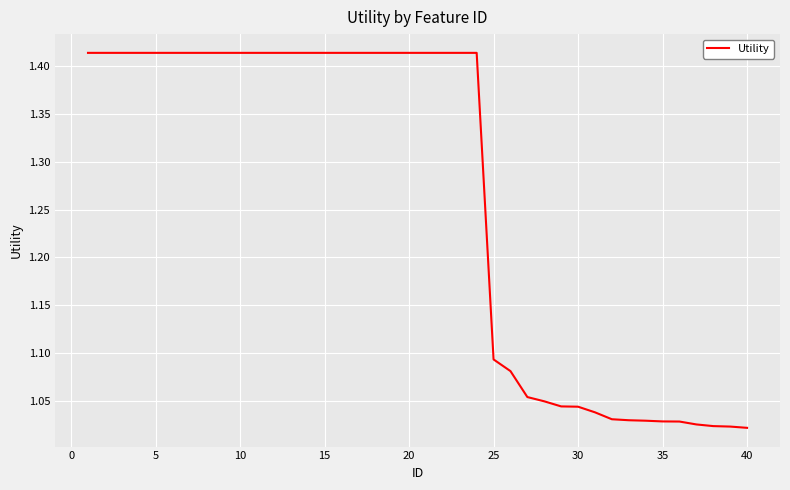

What is the difference between the maximum and minimum values?

0.4